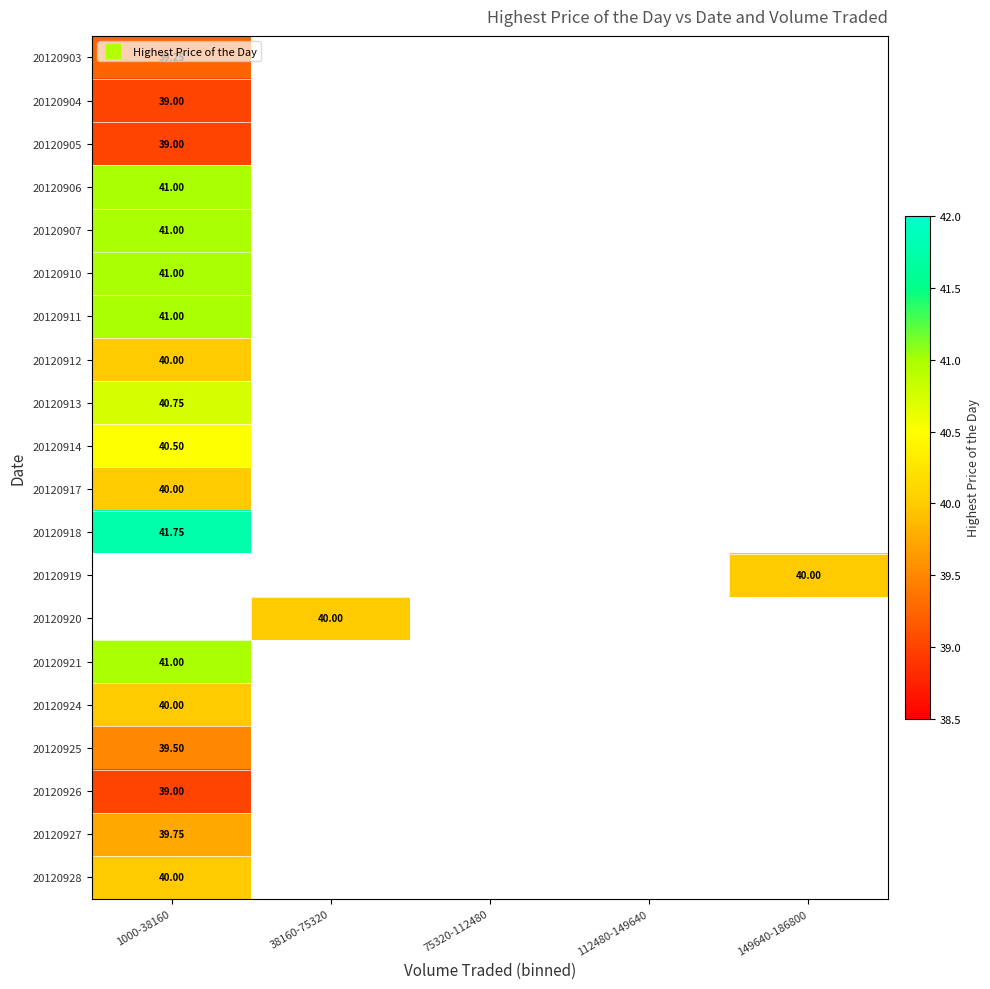

Which category has the highest value in the 20120913 series?

1000-38160